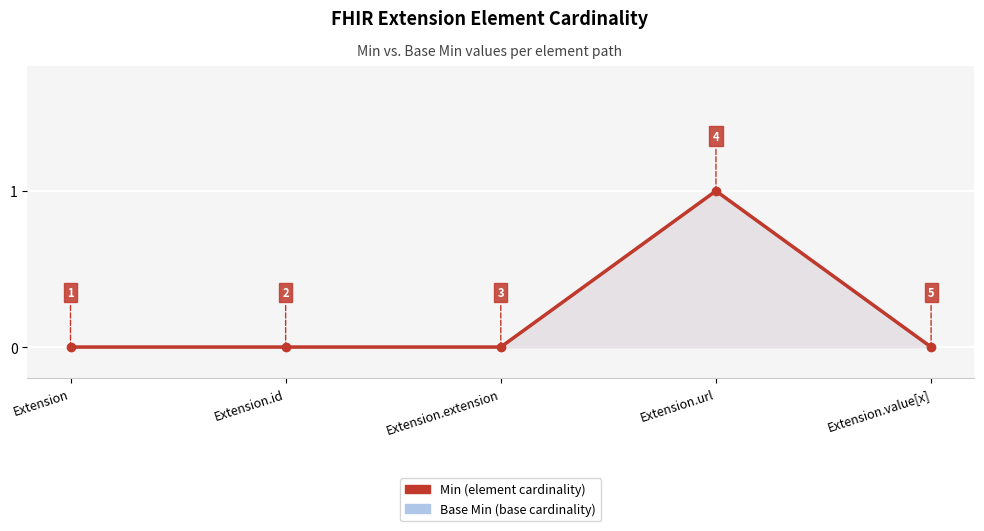

At which label is Min closest to 0?

Extension